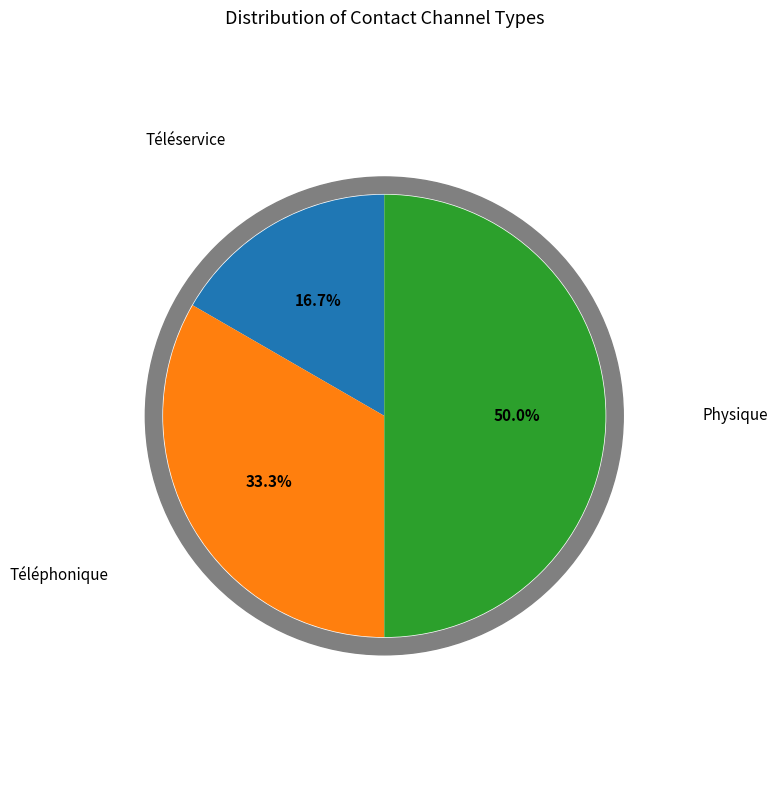

Which category has the biggest portion of the pie?

Physique